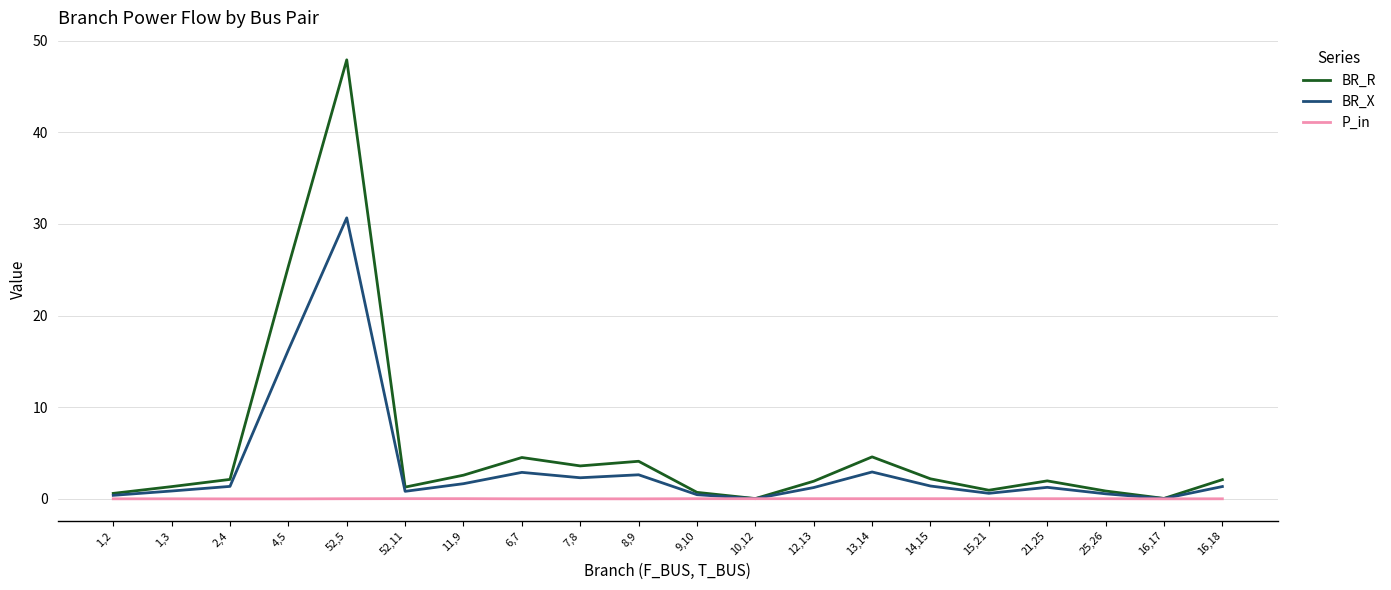

Does the chart display data point markers on the line(s)?

No